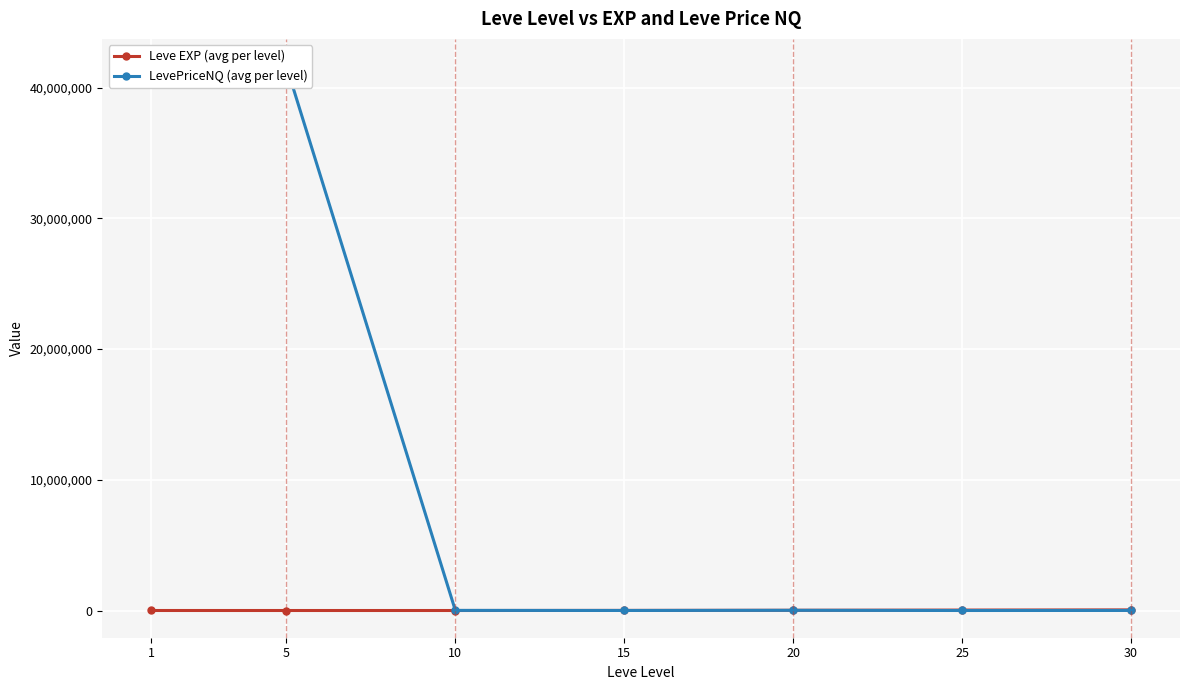

What value does the Leve EXP (avg per level) series have at 10?

5.3